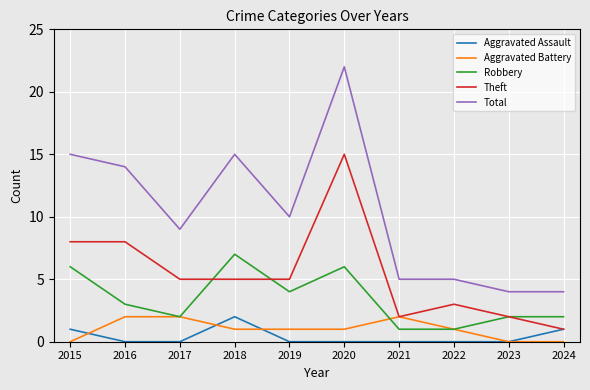

True or false: Theft and Total cross at least once.

False